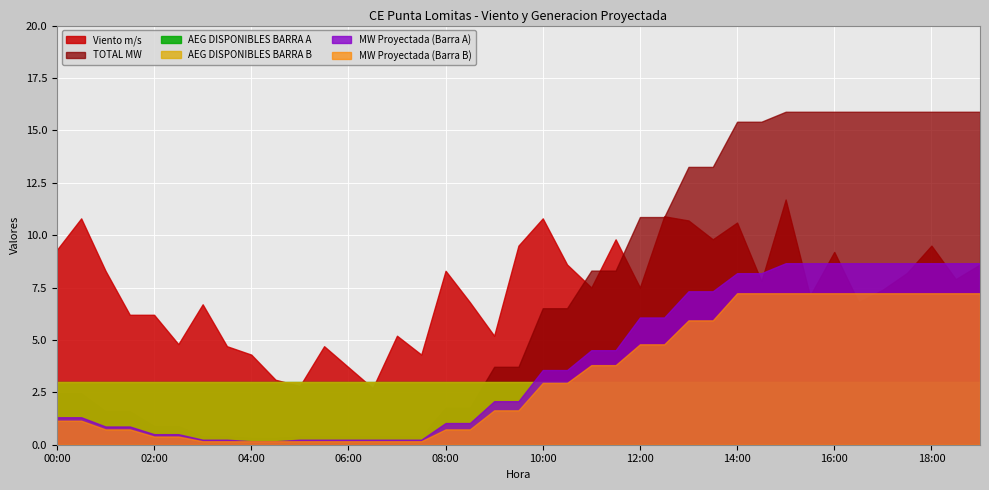

Is it true that MW Proyectada (Barra A) equals 13.7 at 17:30?

False